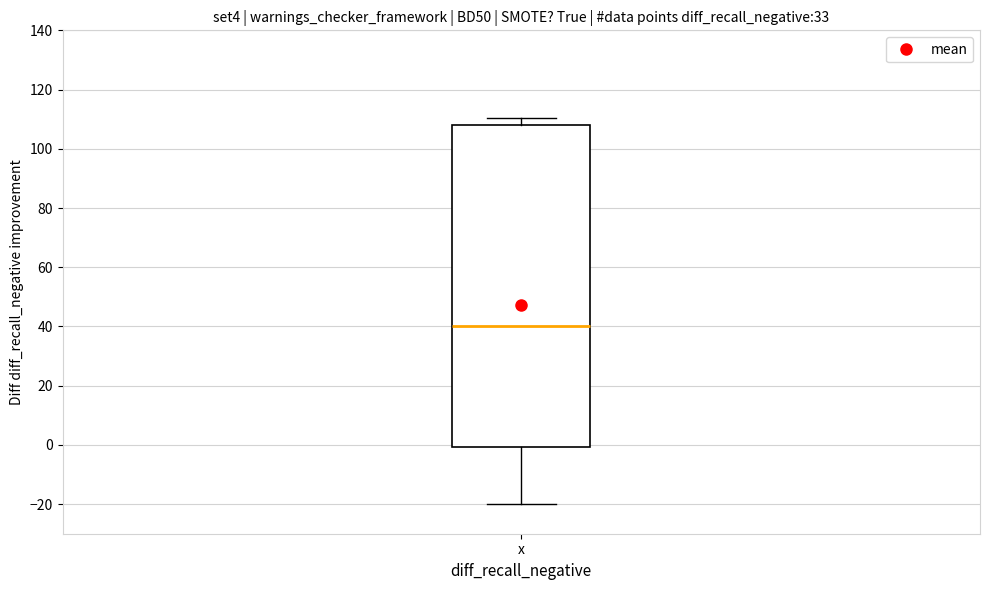

Transcribe this box plot: give where the median line is, the range the box spans, and where the two whiskers end, as read against the y-axis. The values are not printed on the chart, so give them approximately, as read against the axis.

median 40, box 0 to 108, whiskers -20 to 110